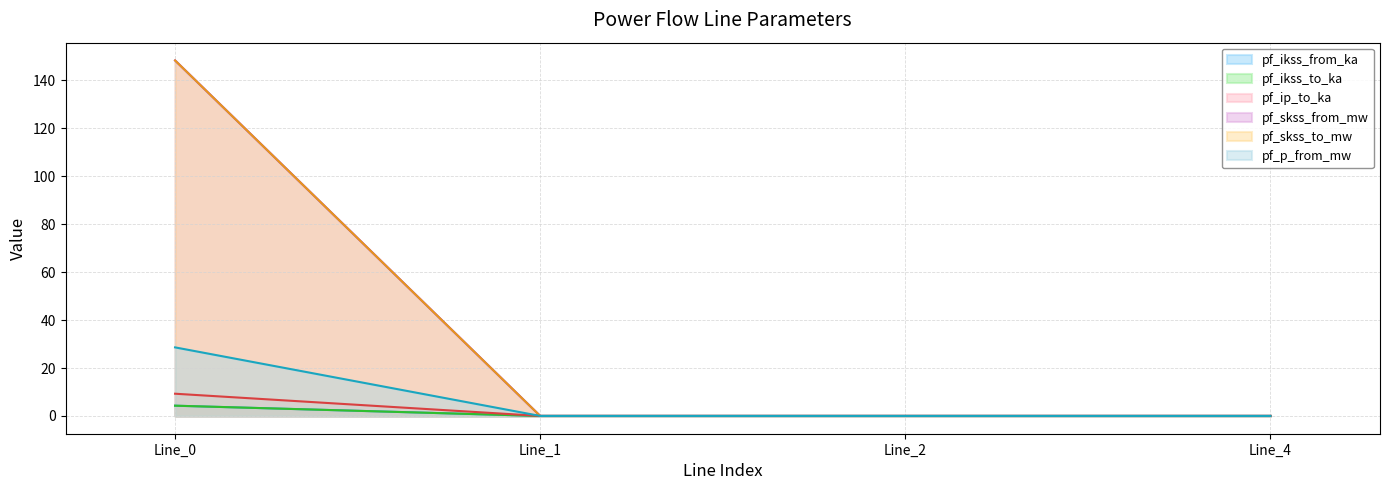

Which series has the largest total across all categories?

pf_skss_to_mw